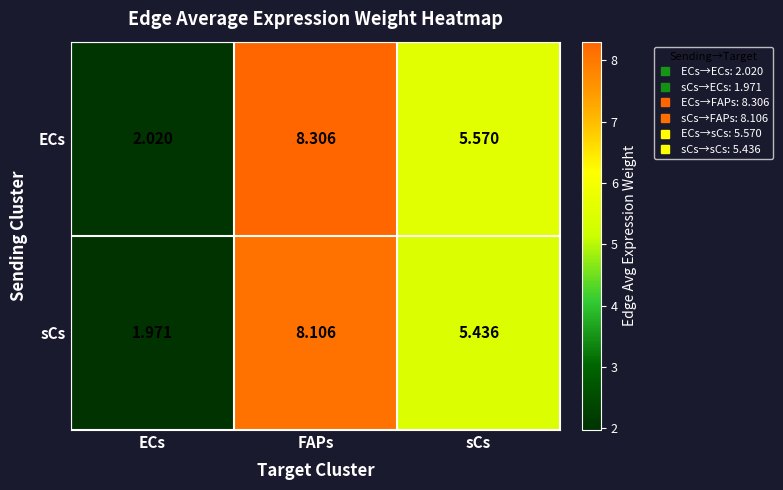

Between FAPs and sCs, which series saw the biggest shift?

ECs